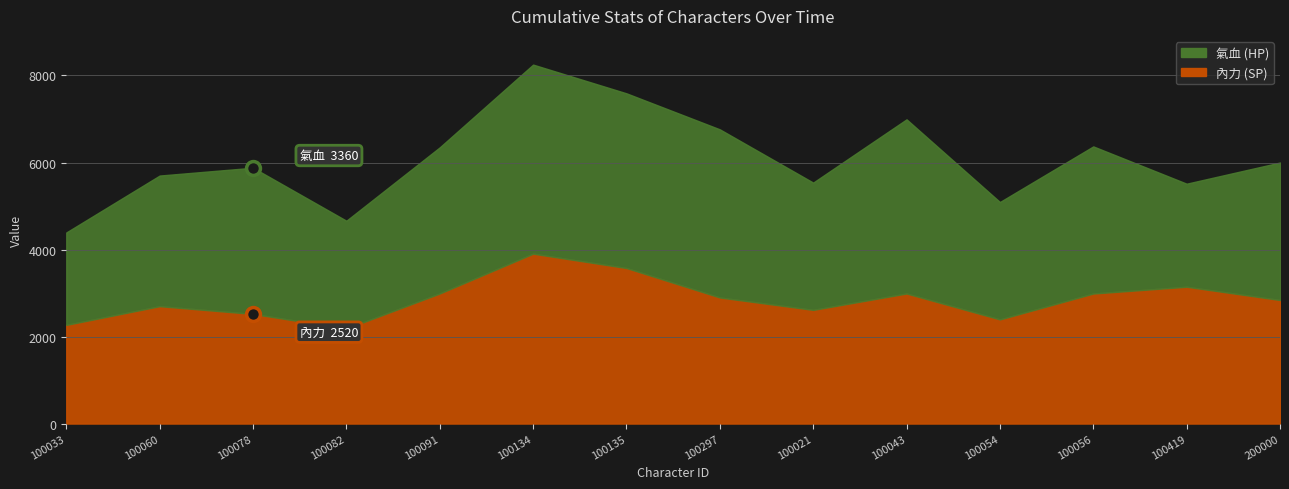

Where does the 氣血 series first go above 3358?

100078